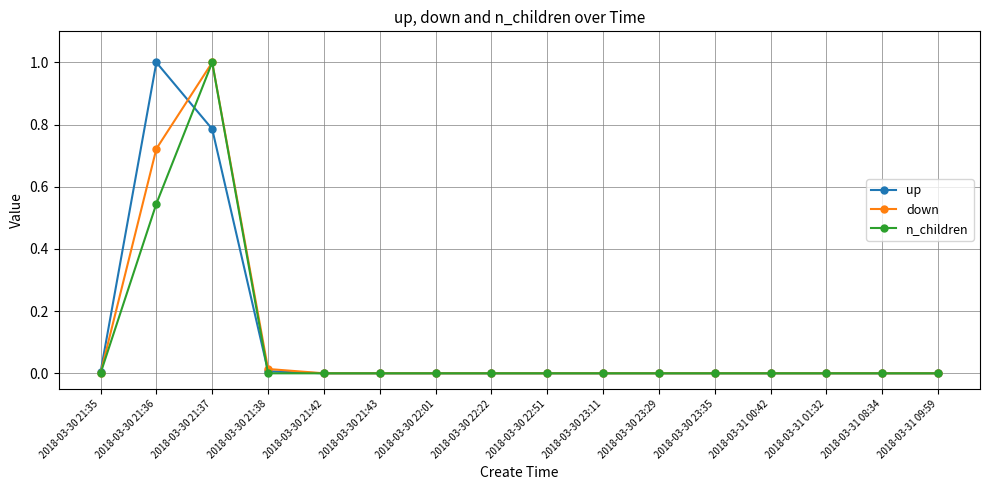

How many series are shown in this chart?

3